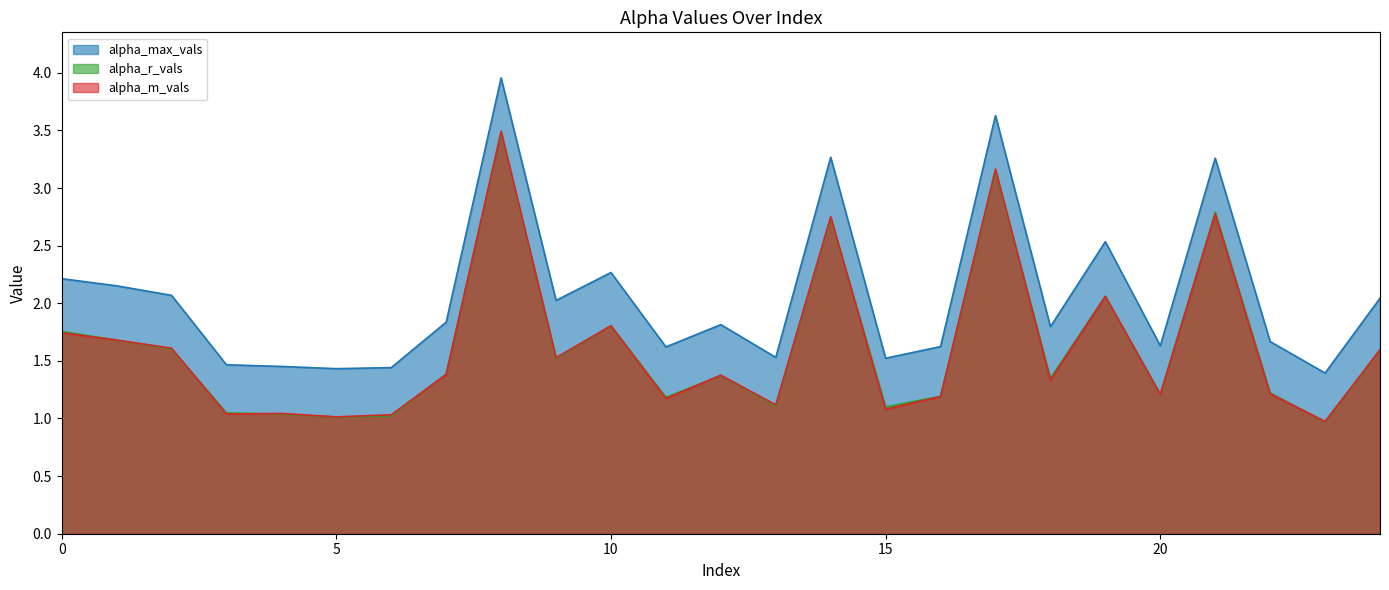

How many lines are shown in the chart?

3